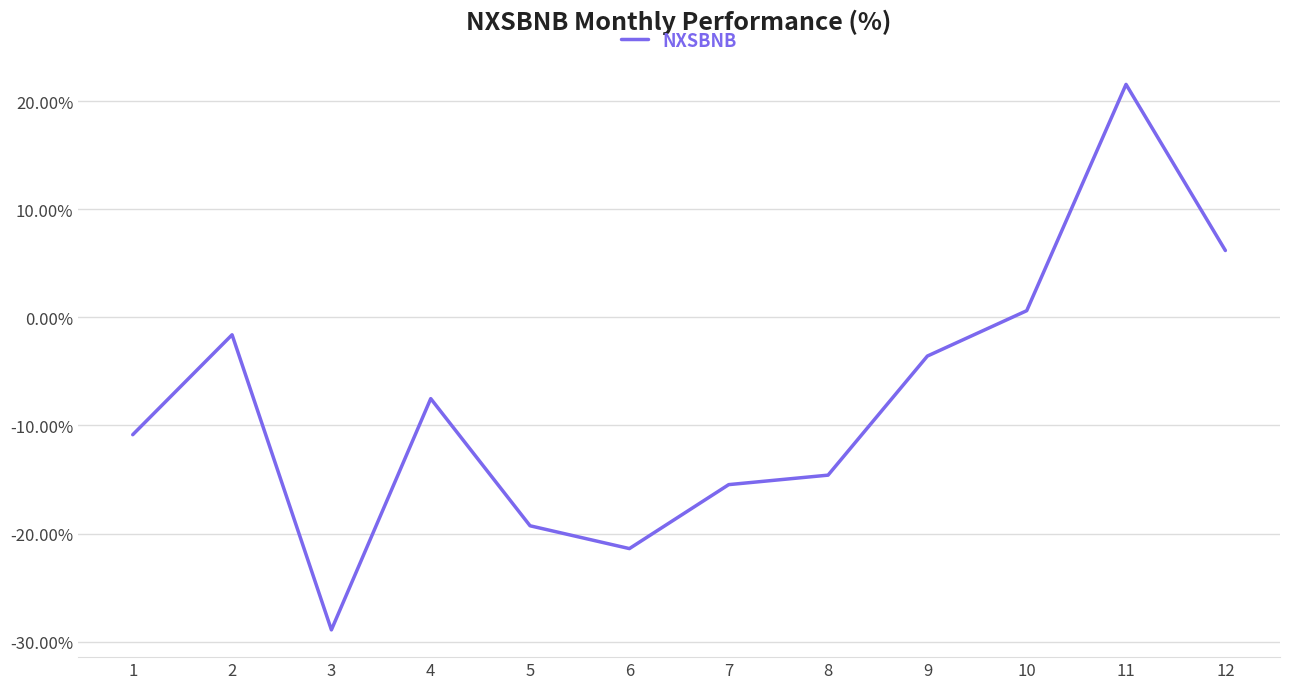

Which category has the lowest value across all series?

3